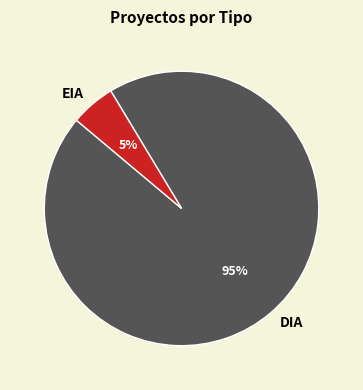

Combined, do DIA and EIA account for over 50%?

Yes